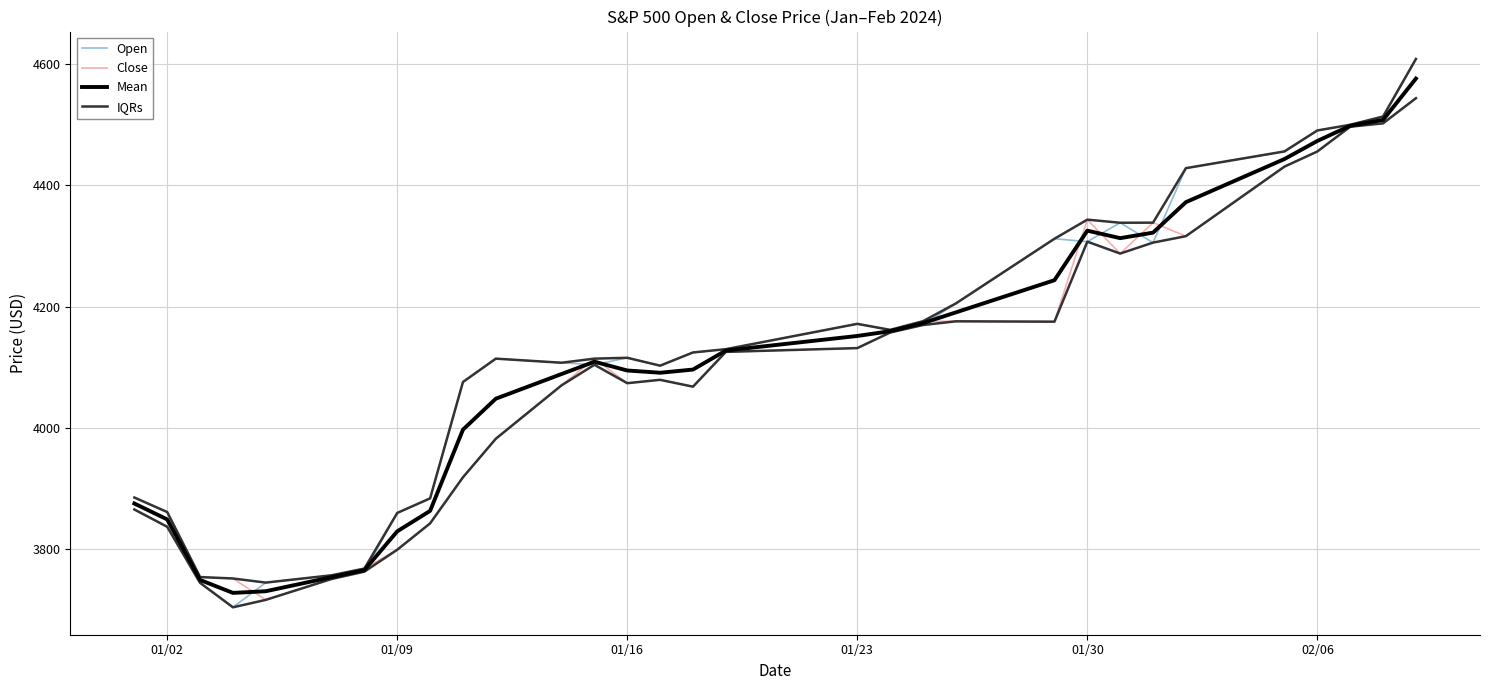

In Mean, how many points are lower than both neighbors (excluding endpoints)?

3